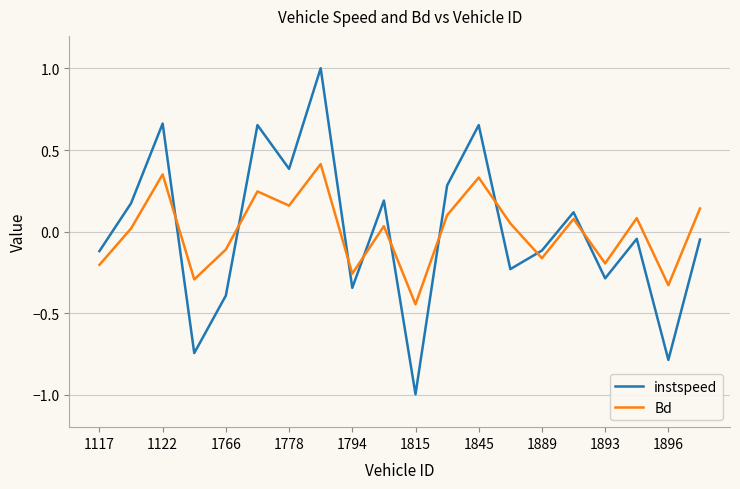

Which series has the largest range (max minus min)?

instspeed